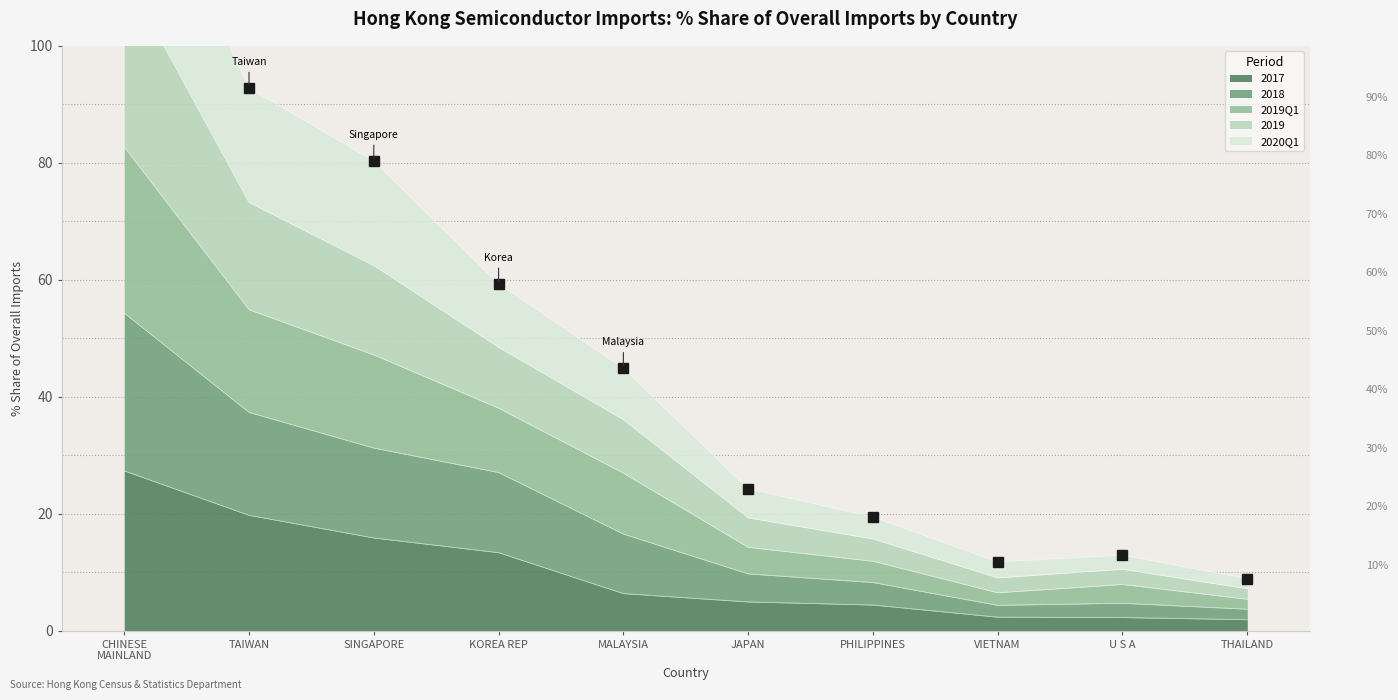

Which series has the largest total across all categories?

% Share of overall IM (2019)